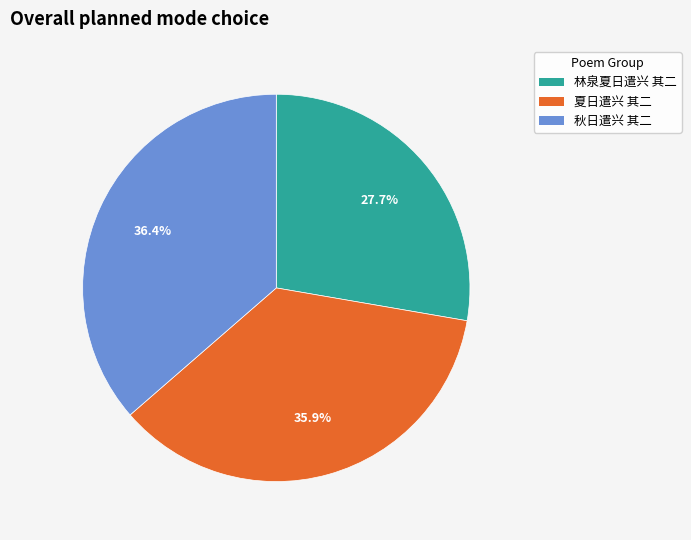

To the nearest percent, what is the average slice percentage?

33%